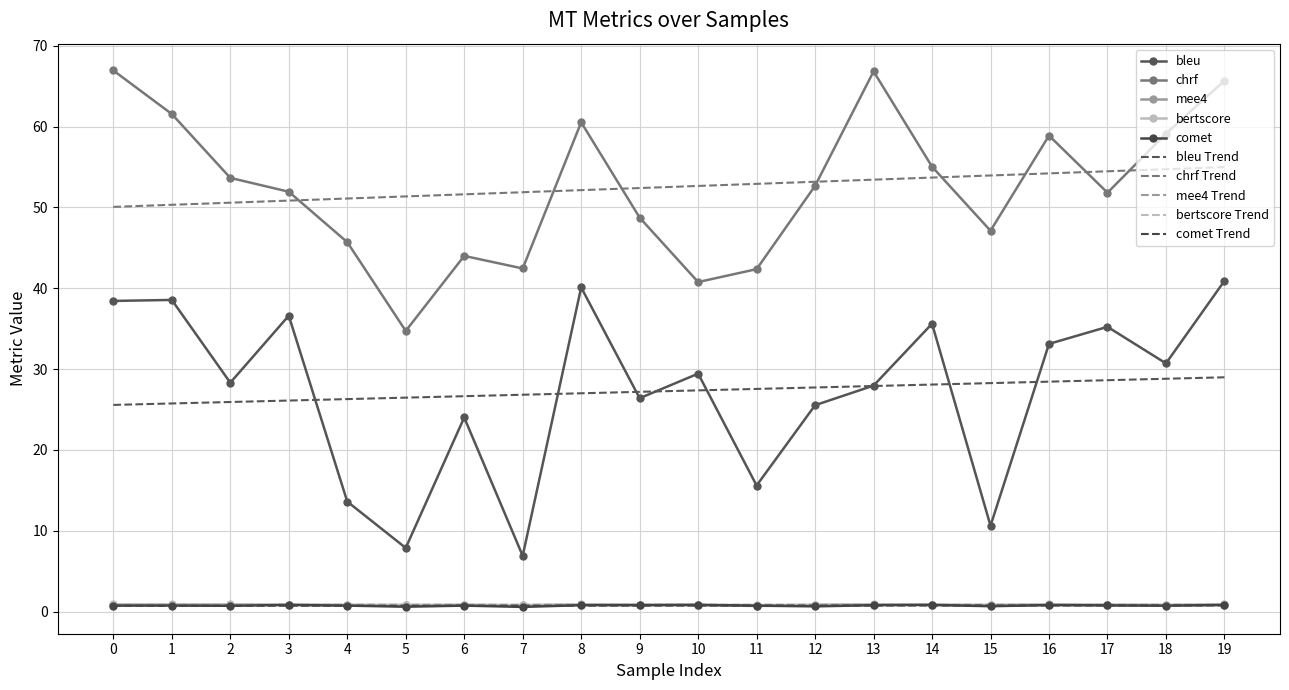

Is the value of chrf at 1 greater than the value of mee4 at 13?

Yes